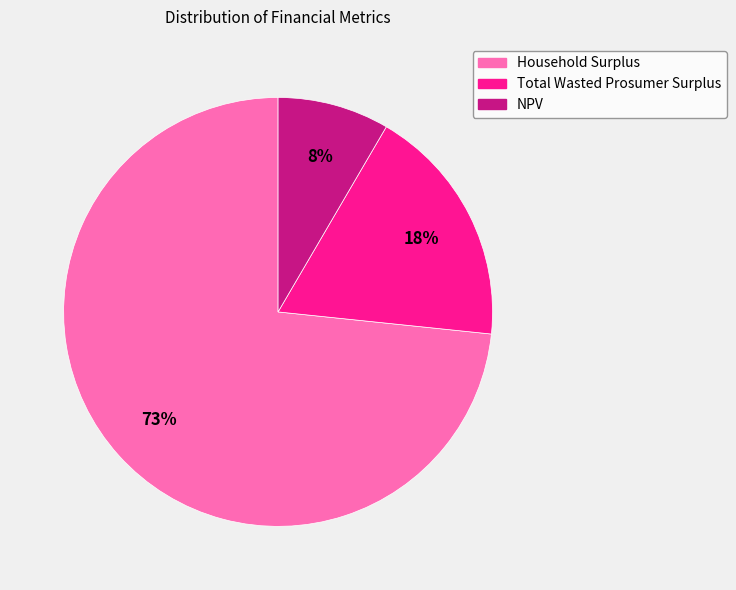

Is the sum of Total Wasted Prosumer Surplus and Household Surplus greater than half?

Yes